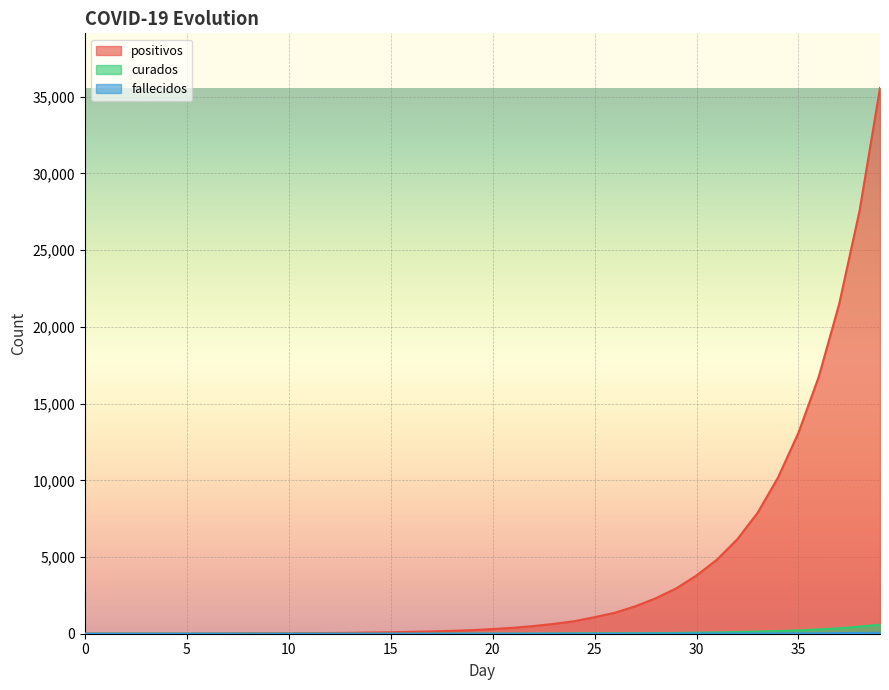

True or false: positivos has more than 2 interior local peaks.

False